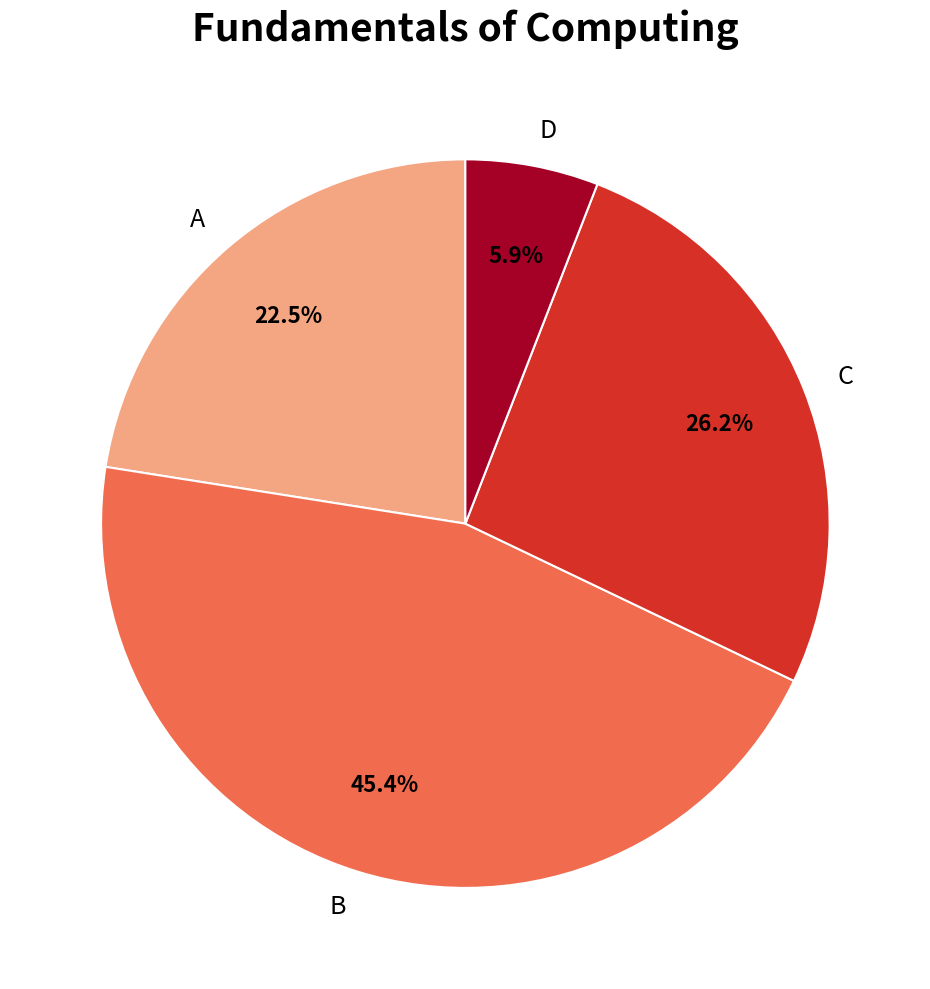

Does C represent more than half of the total?

No